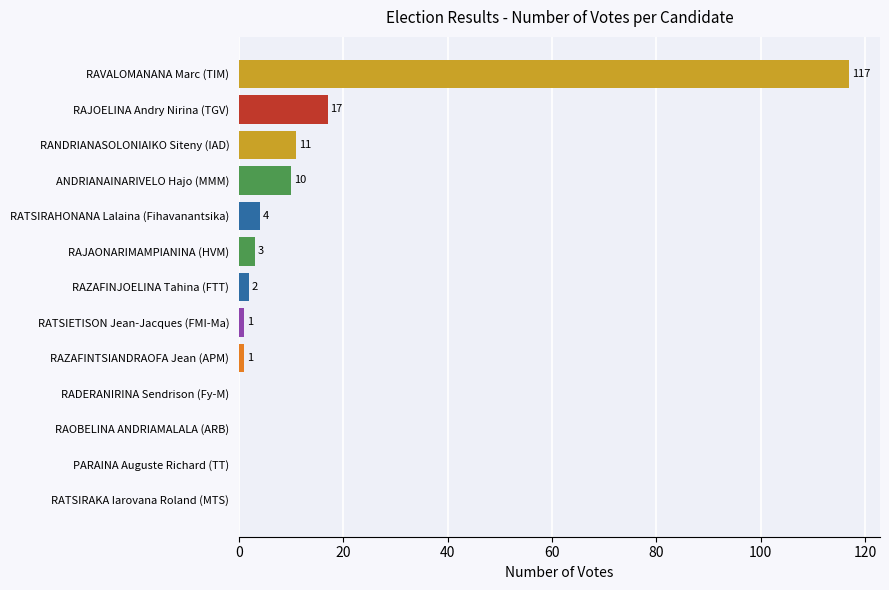

What is the change in value from RATSIRAHONANA Lalaina (Fihavanantsika) to RAJOELINA Andry Nirina (TGV)?

+13